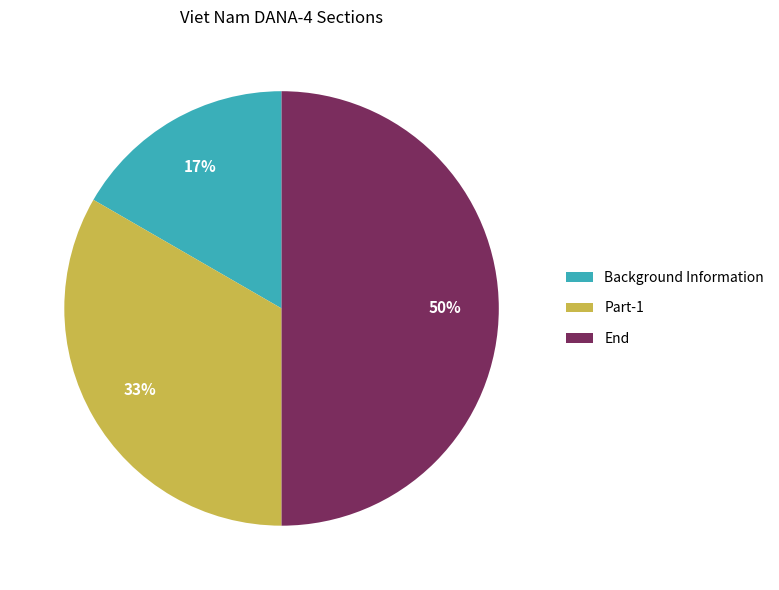

What is the largest slice in the pie chart?

End